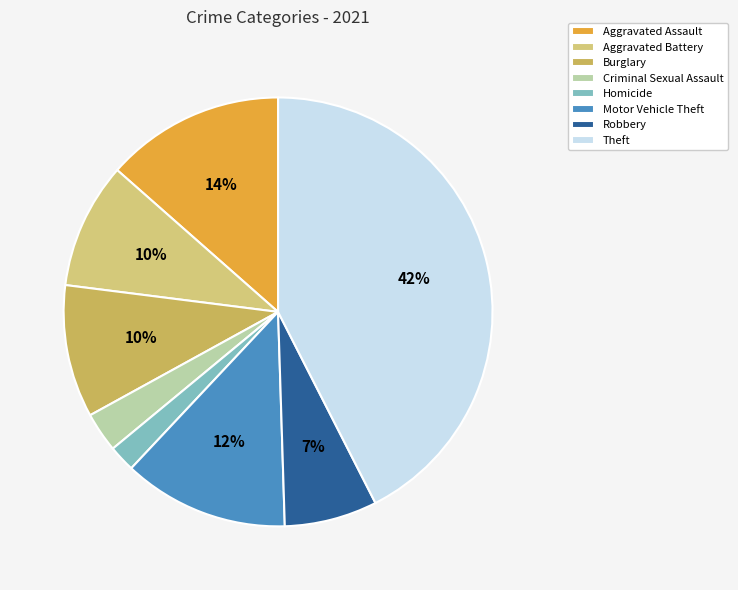

Which category has the smallest portion of the pie?

Homicide